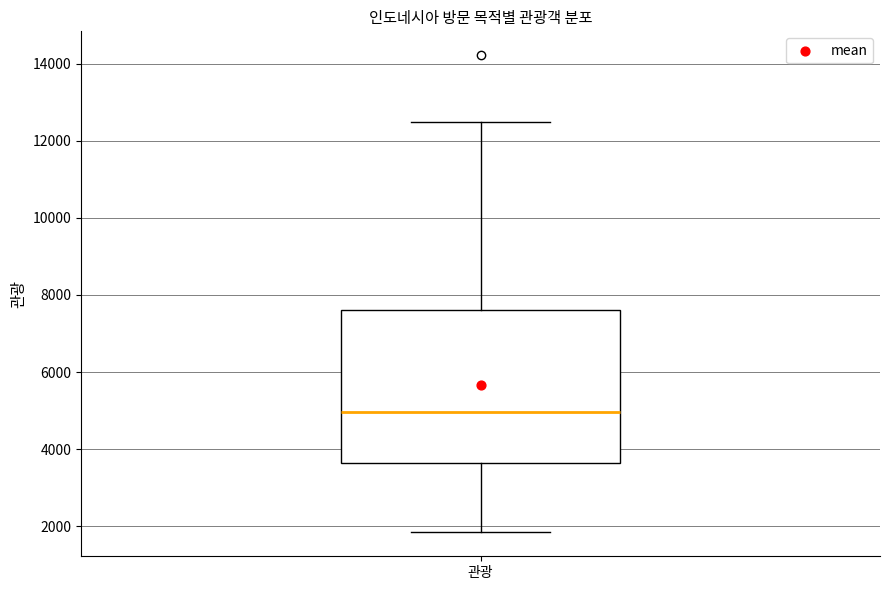

Read this box plot against the y-axis: the position of the median line, the range covered by the box, and the ends of both whiskers. The values are not printed on the chart, so give them approximately, as read against the axis.

median 5000, box 3600 to 7600, whiskers 1800 to 12400